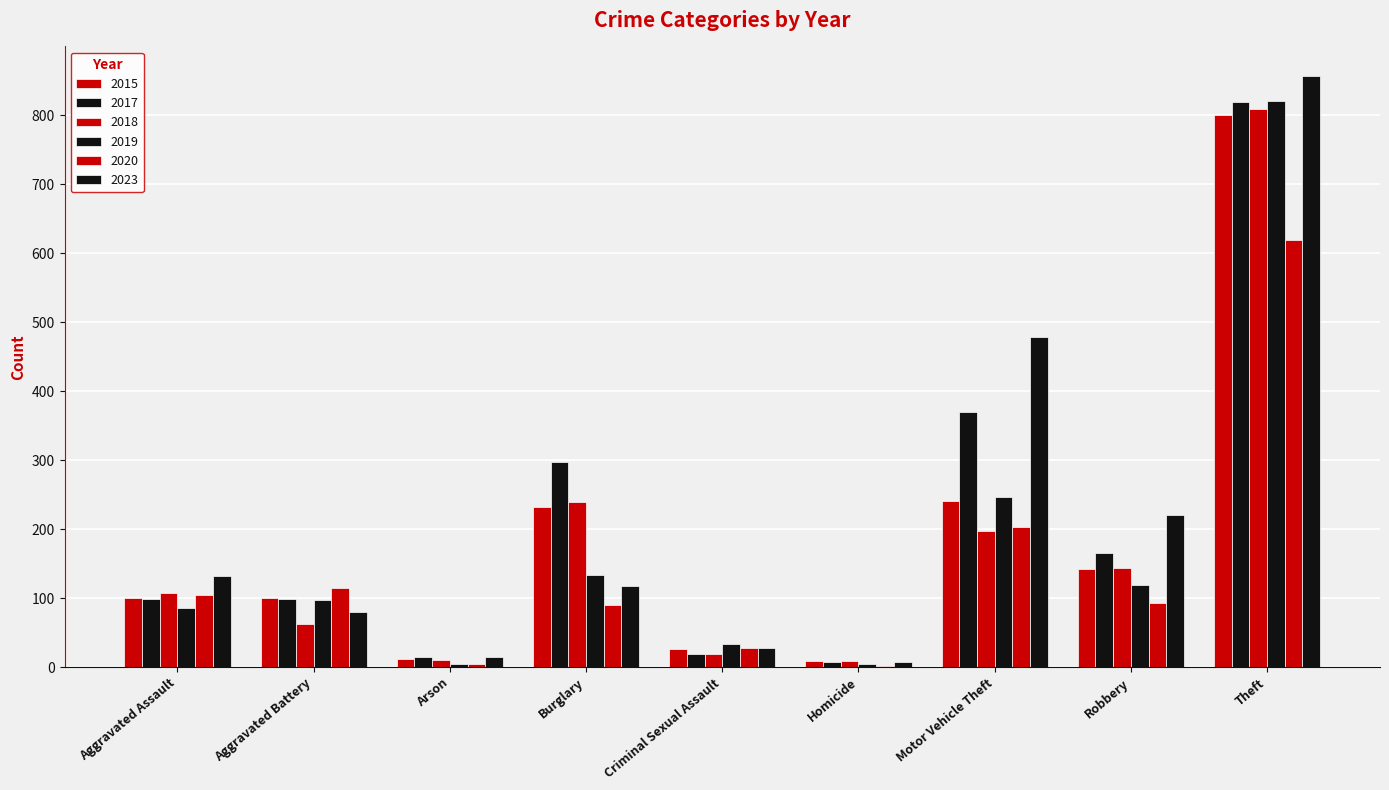

How many series are shown in this chart?

6